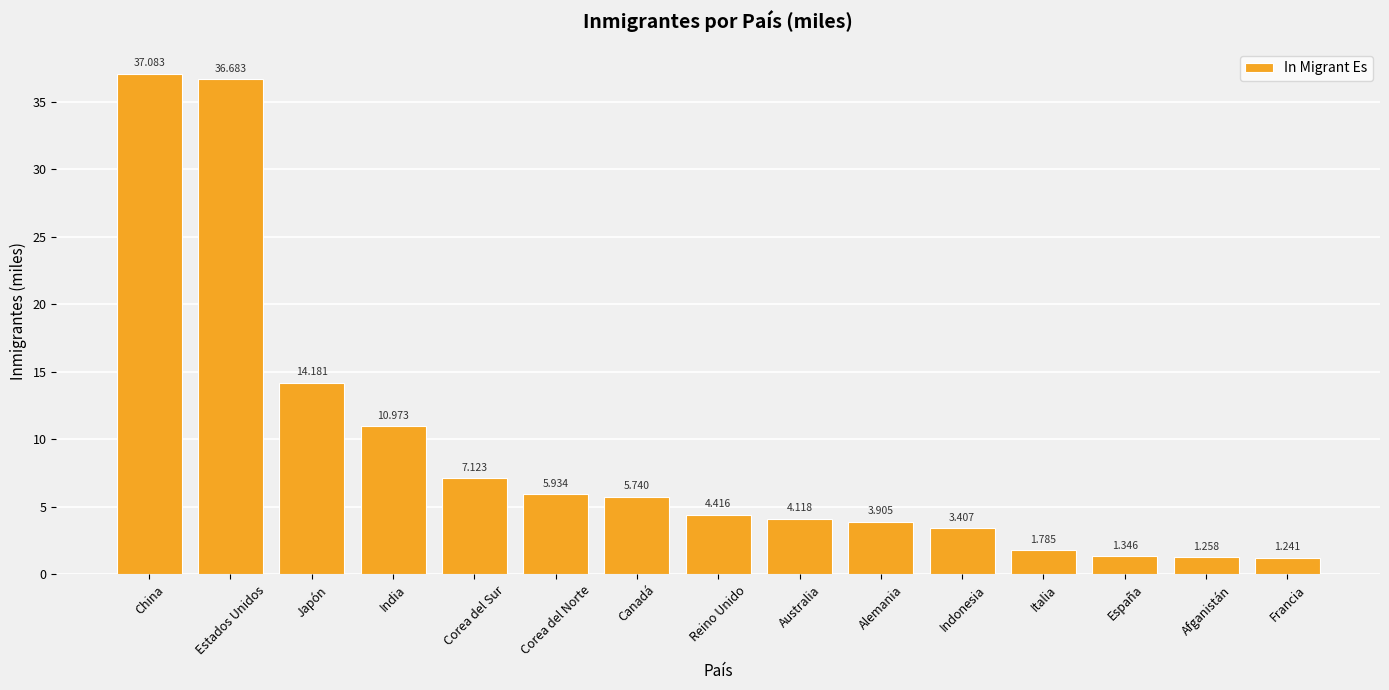

How many bars are there in total?

15